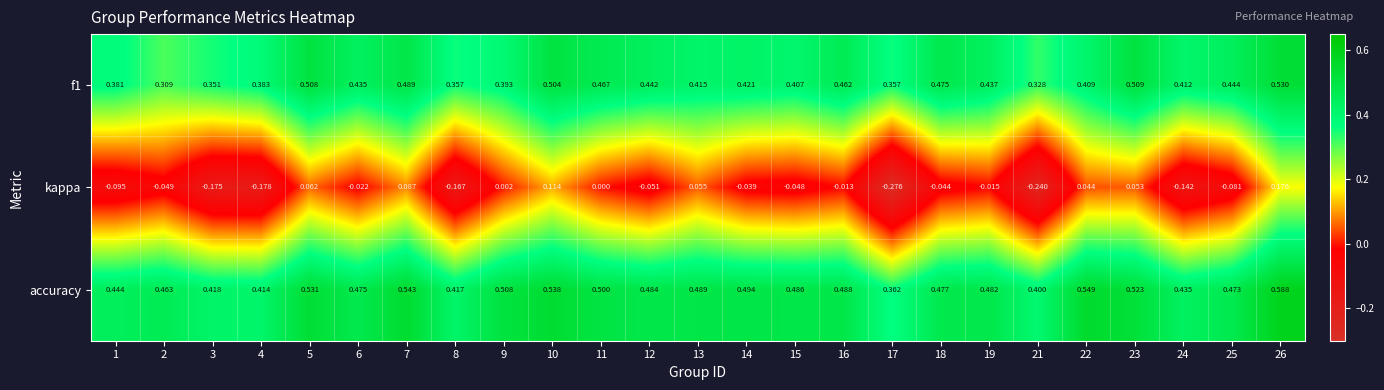

Is the value of kappa at 8 greater than the value of accuracy at 9?

No